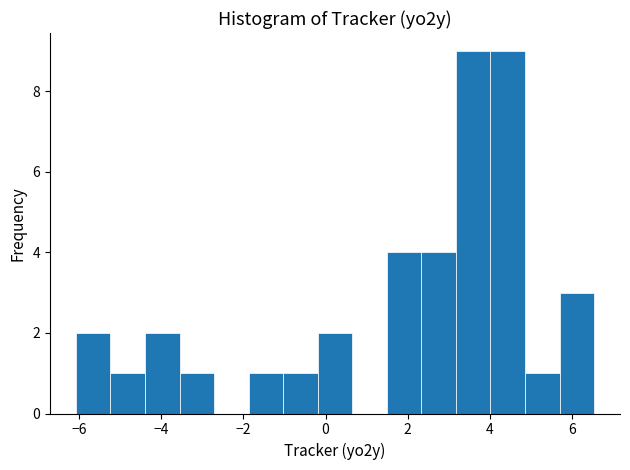

How tall is the bar that spans -3.6 to -2.8 on the x-axis? Neither the bar edges nor the heights are printed on the chart, so give them approximately, as read against the axes.

1